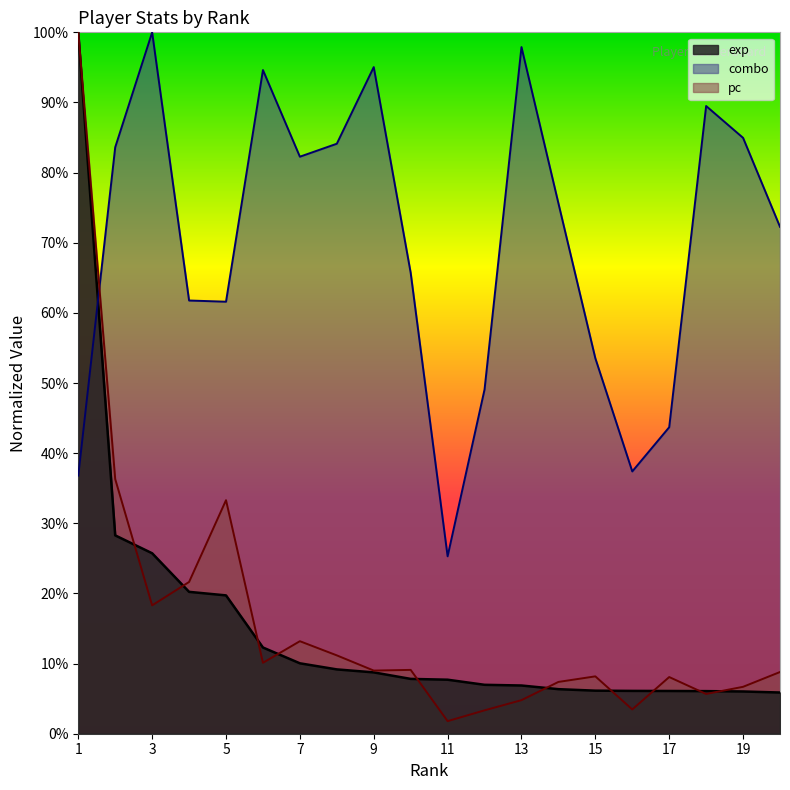

List the labels in order of pc value, largest first.

1, 2, 5, 4, 3, 7, 8, 6, 10, 9, 20, 15, 17, 14, 19, 18, 13, 16, 12, 11